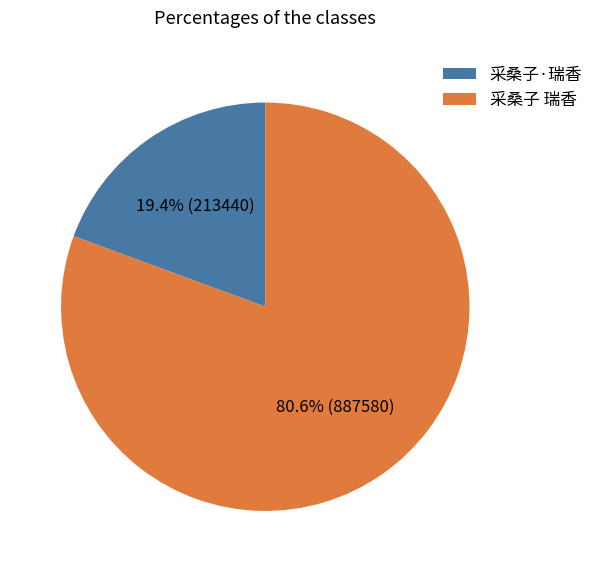

Which slice is the largest?

采桑子 瑞香